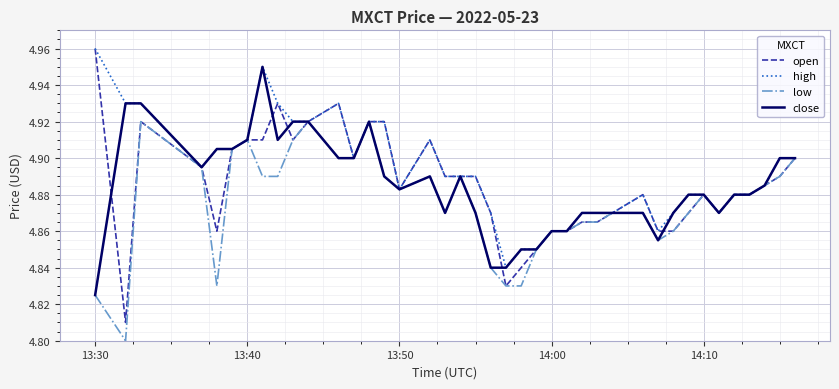

How many lines are shown in the chart?

4